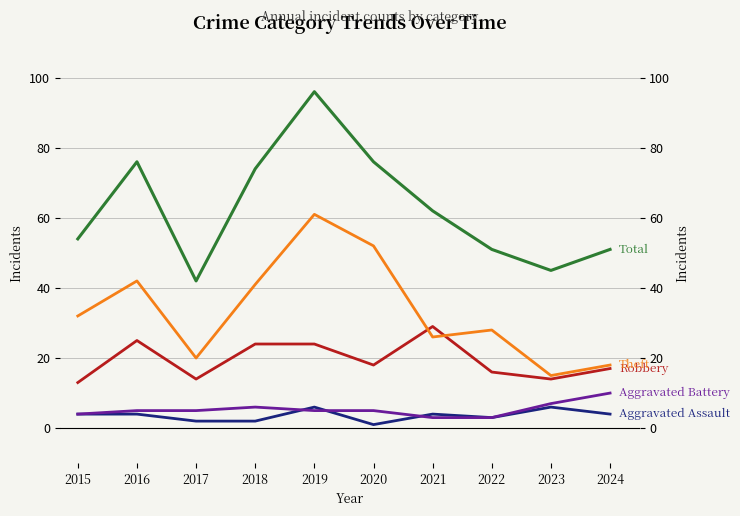

True or false: Theft and Robbery cross at least once.

True